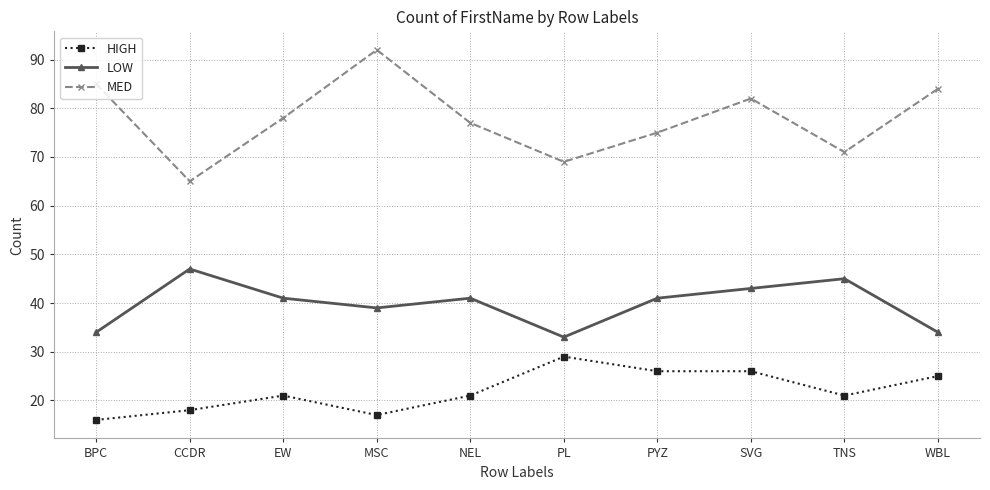

How many categories are shown in the chart?

10